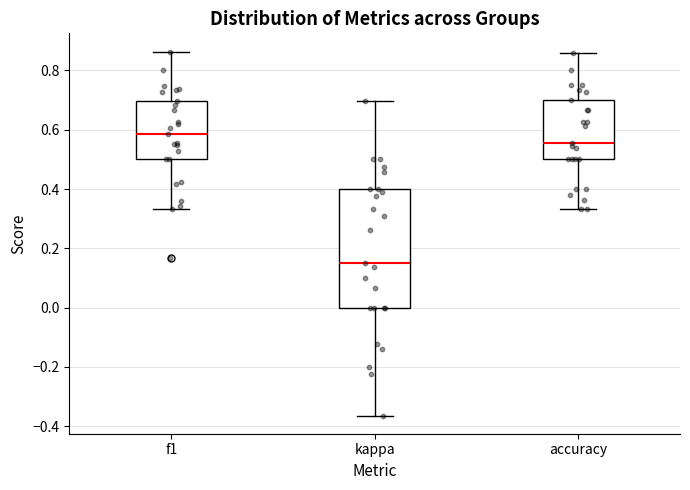

Where does the lower whisker of the box for kappa end on the y-axis? The values are not printed on the chart, so give them approximately, as read against the axis.

-0.36